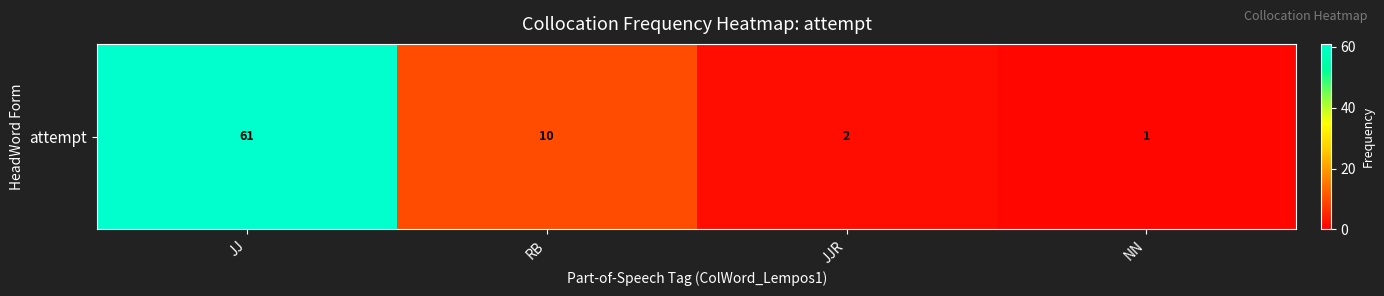

True or false: the data shows 14 at RB.

False